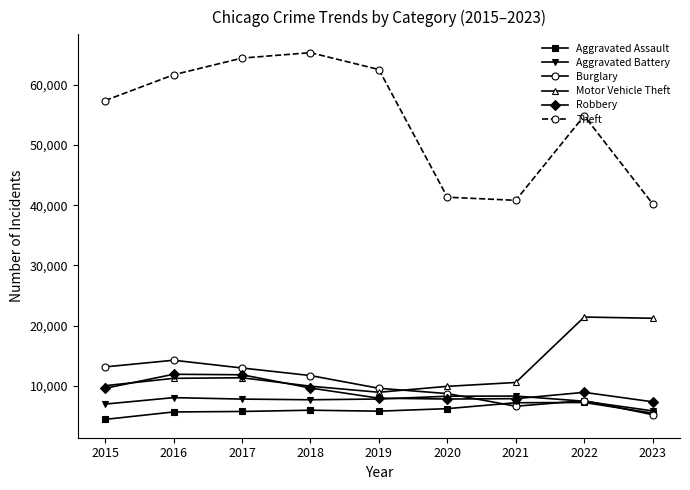

Between 2017 and 2020, which series saw the biggest shift?

Theft